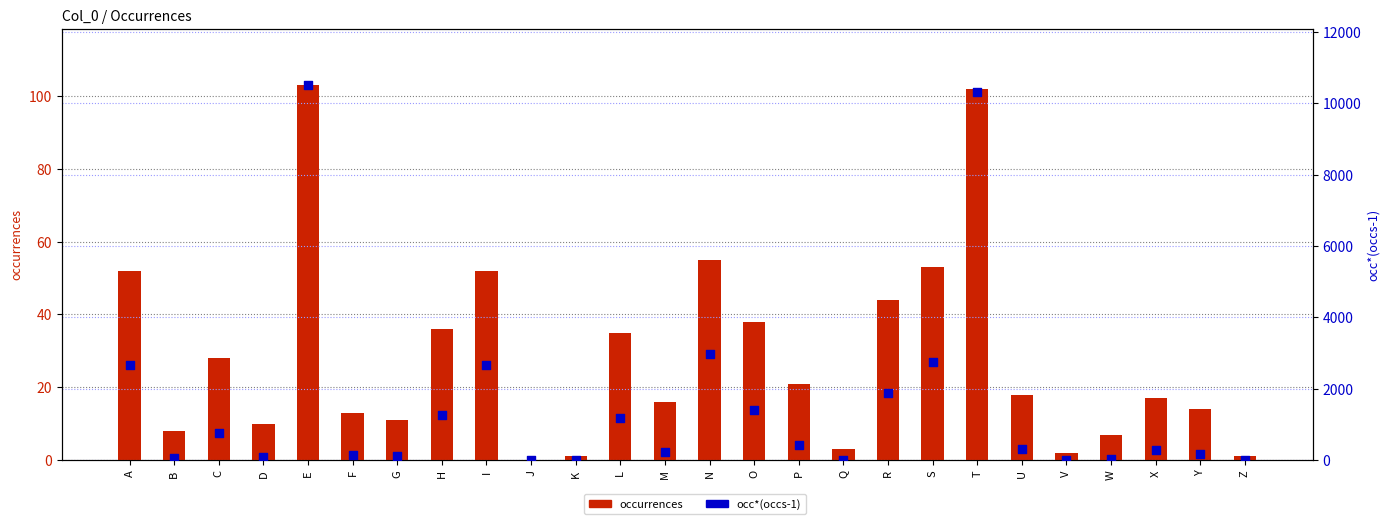

Which series has the largest total across all categories?

occ*(occs-1)